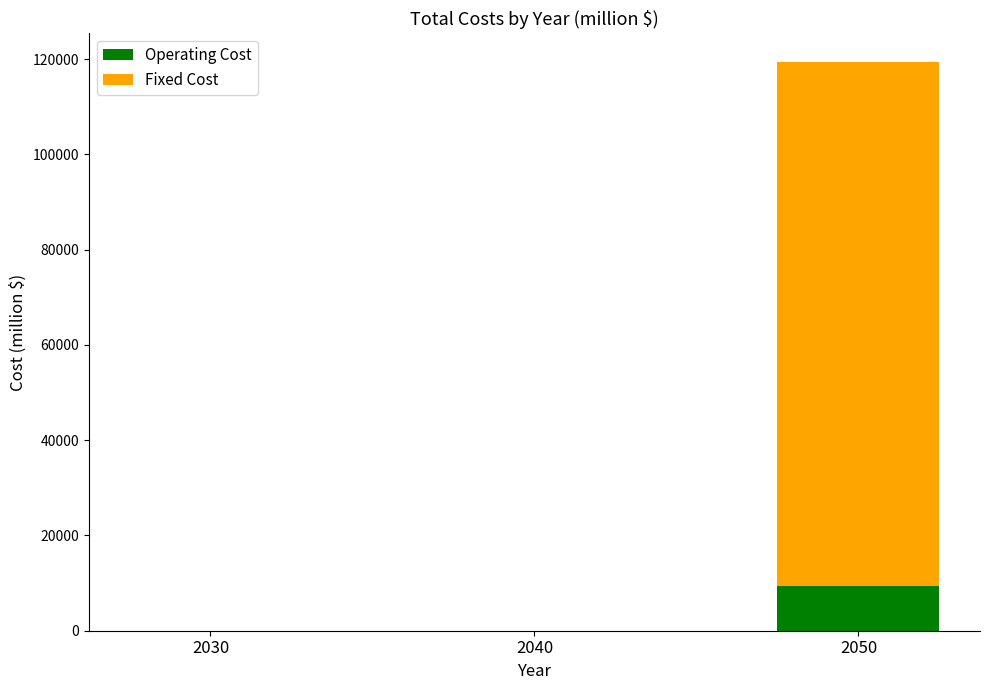

What is the highest value of the Operating Cost series?

9488.3